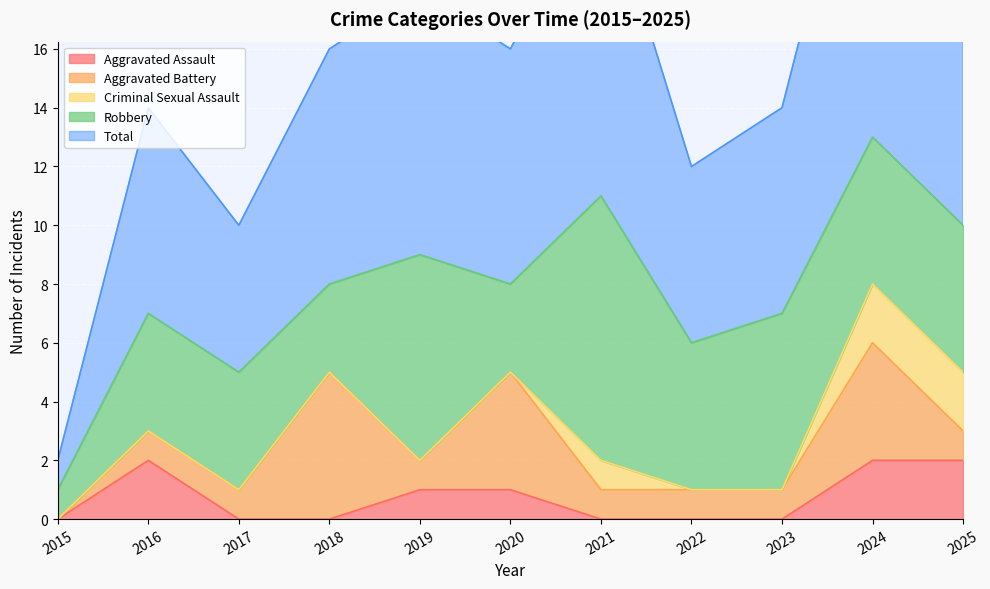

How many interior local peaks does the Aggravated Battery series have?

3